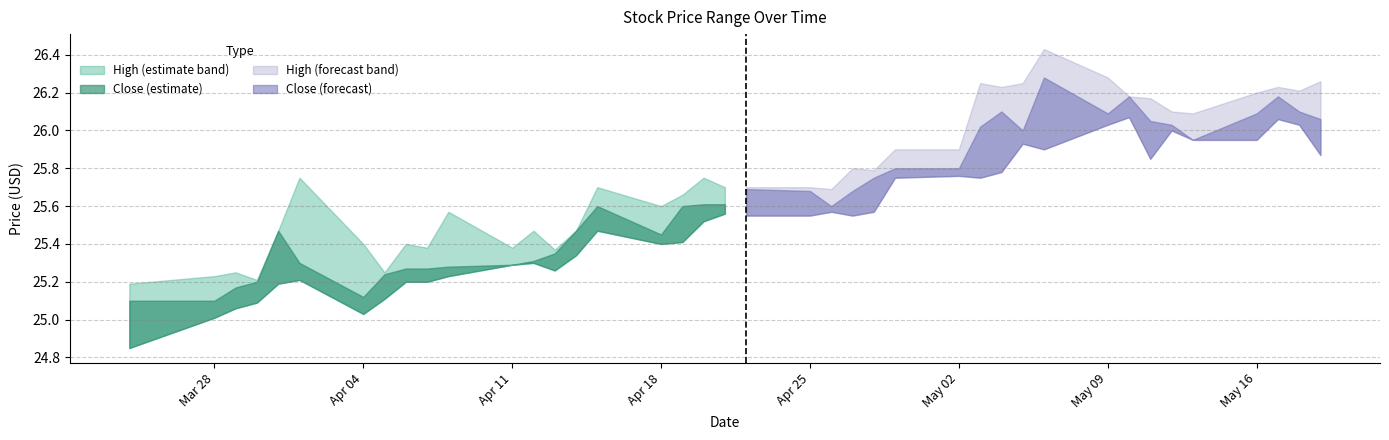

Between 2016-03-24 and 2016-04-01, which series saw the biggest shift?

High